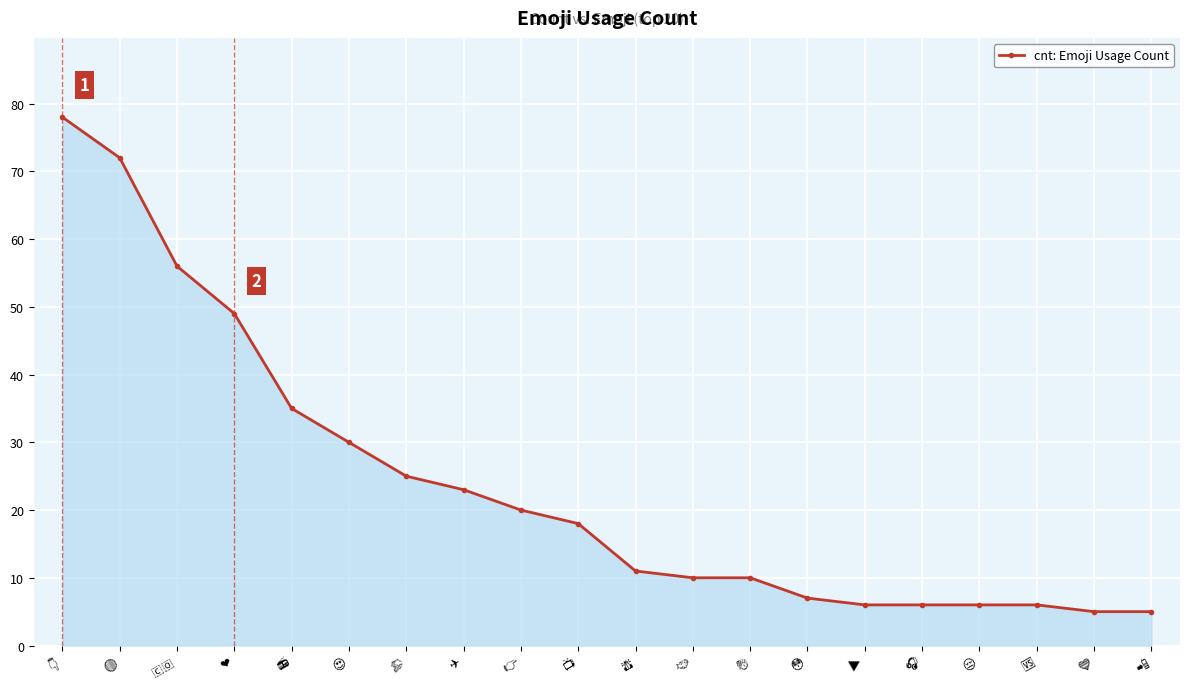

What is the value of the 7th point from the left?

25